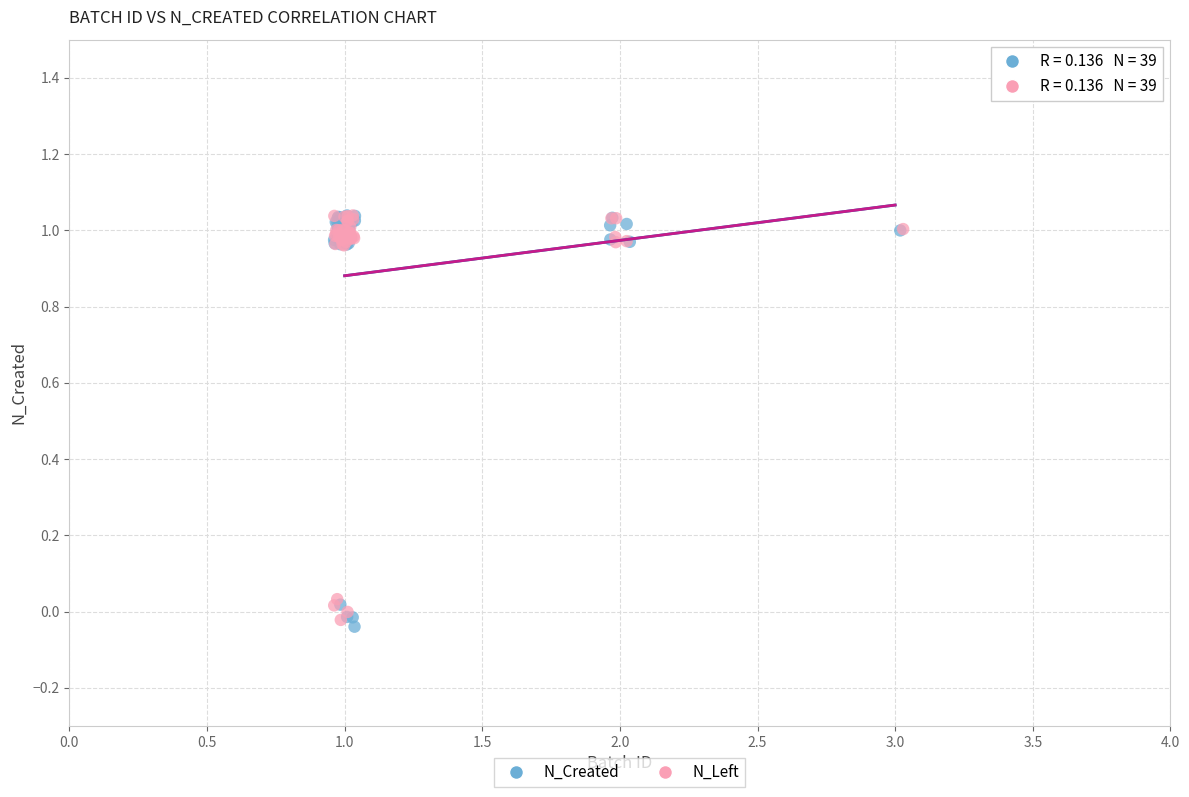

What are all the series names shown in the legend?

N_Created, N_Left